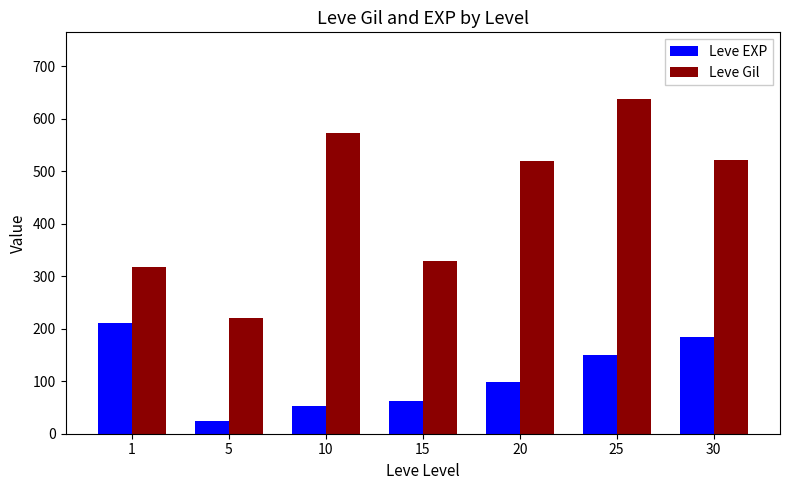

True or false: Leve Gil has a value of 770 at 30.

False